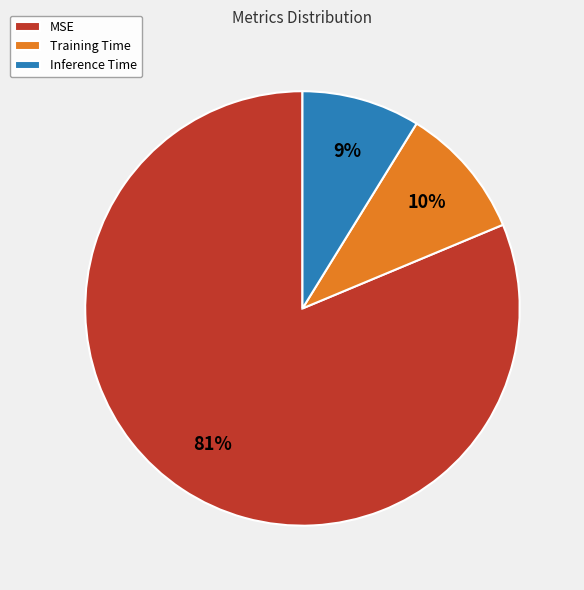

Is it true that Inference Time is 9% of the pie?

True